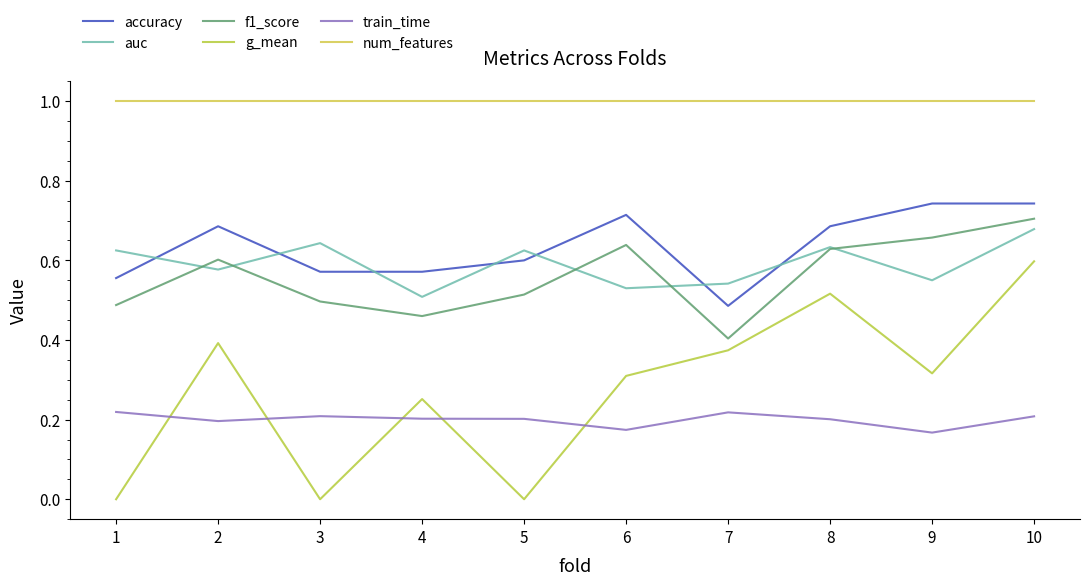

True or false: train_time has a value of 0.2 at 8.

True